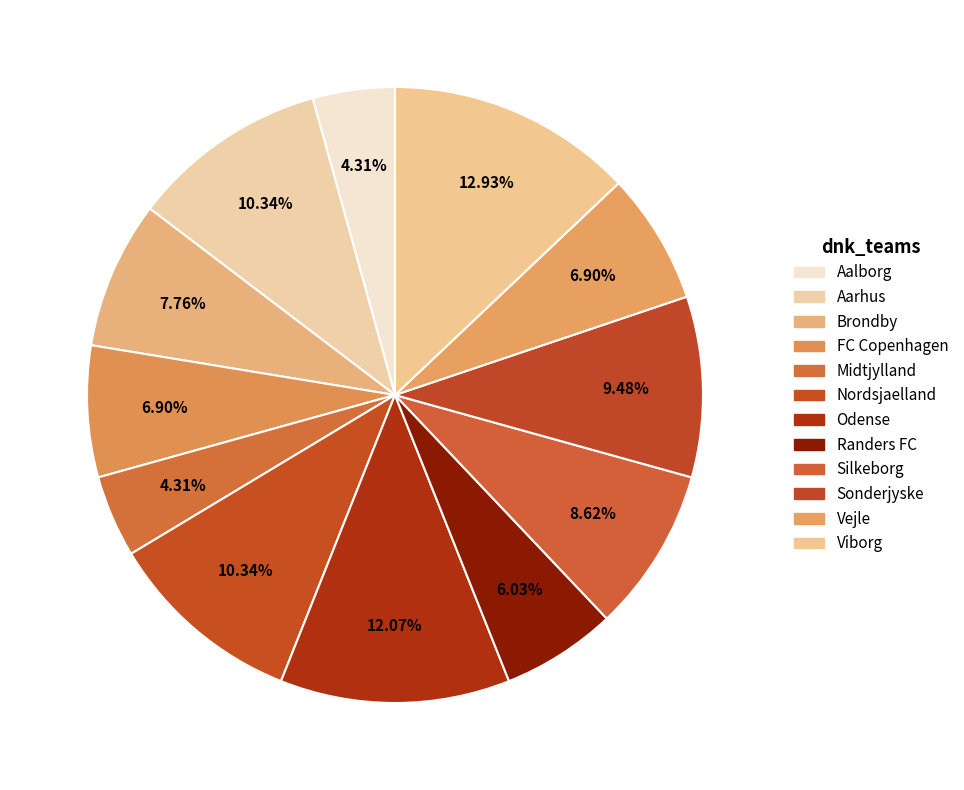

What percentage do Viborg and Vejle together represent?

19.8%